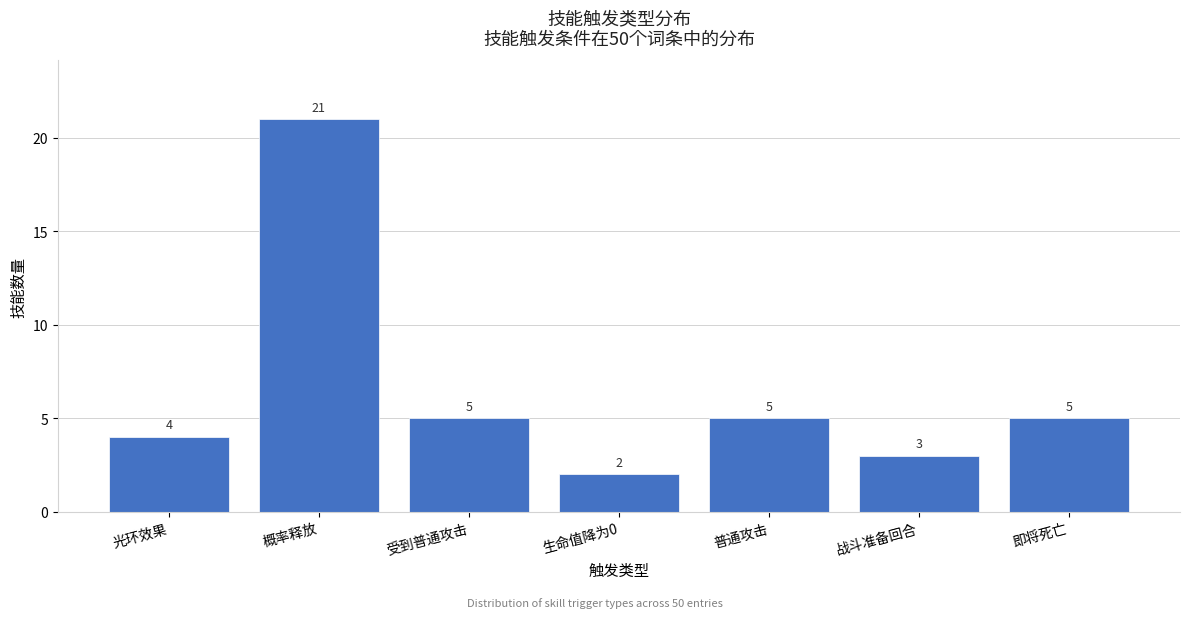

Reading left to right, what are all the values shown in this chart?

光环效果=4	概率释放=21	受到普通攻击=5	生命值降为0=2	普通攻击=5	战斗准备回合=3	即将死亡=5